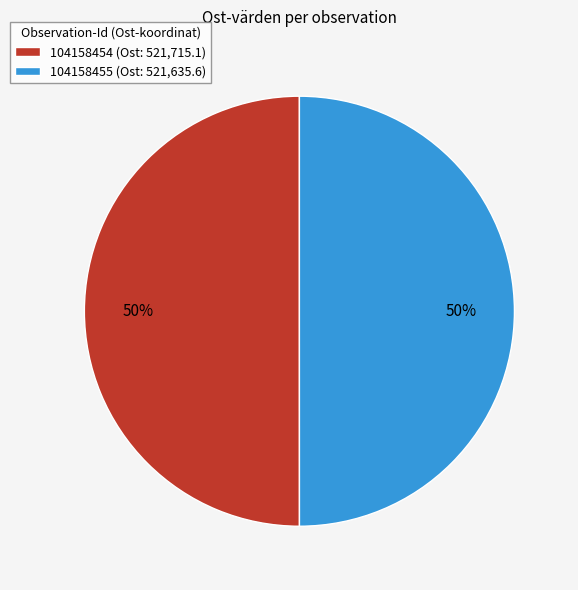

Is the sum of 104158454 (Ost: 521,715.1) and 104158455 (Ost: 521,635.6) greater than half?

Yes